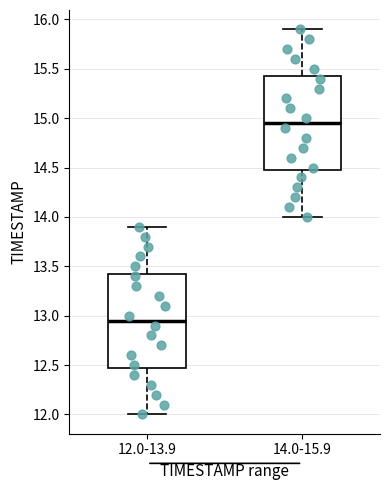

Which box has the highest median line?

14.0-15.9